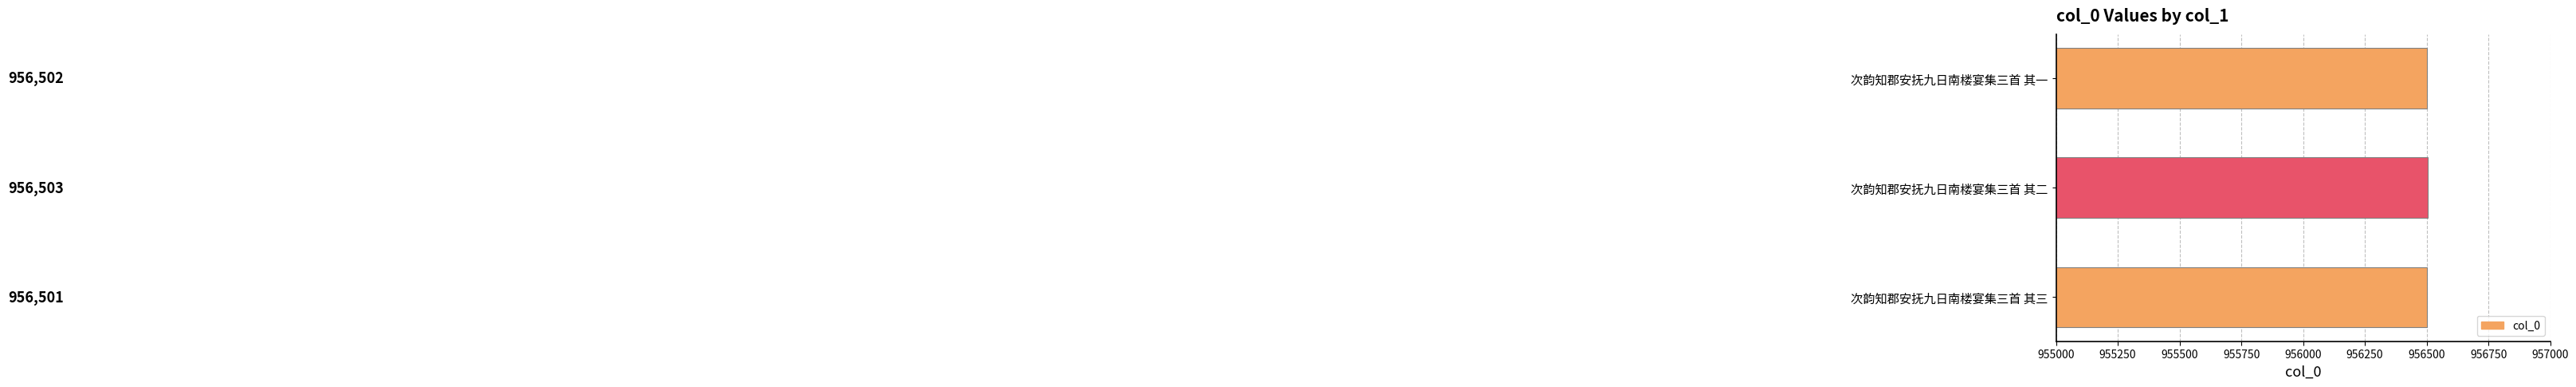

Which category has the lowest value across all series?

次韵知郡安抚九日南楼宴集三首 其三